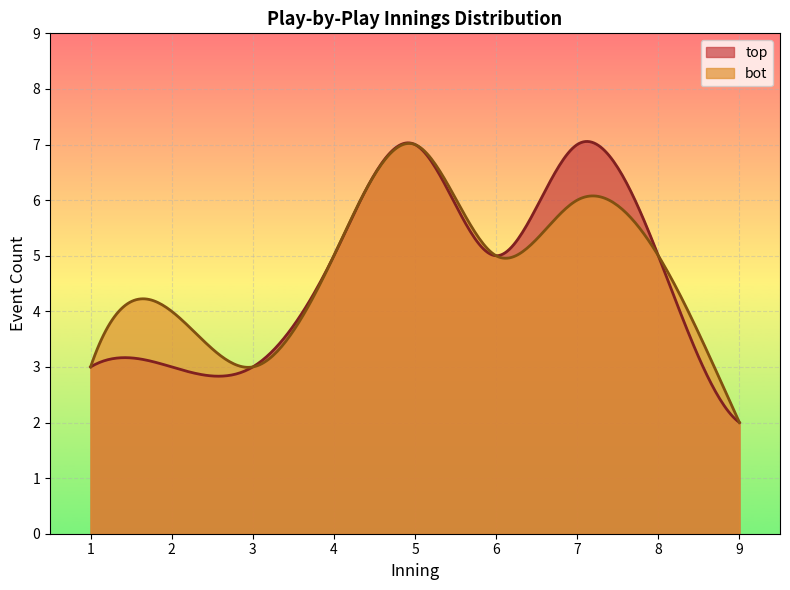

Which series has the largest range (max minus min)?

top